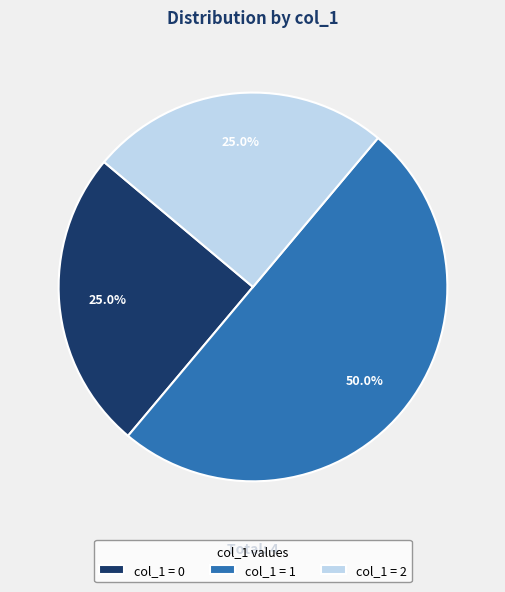

To the nearest percent, what is the difference between the largest and smallest slice percentages?

25%